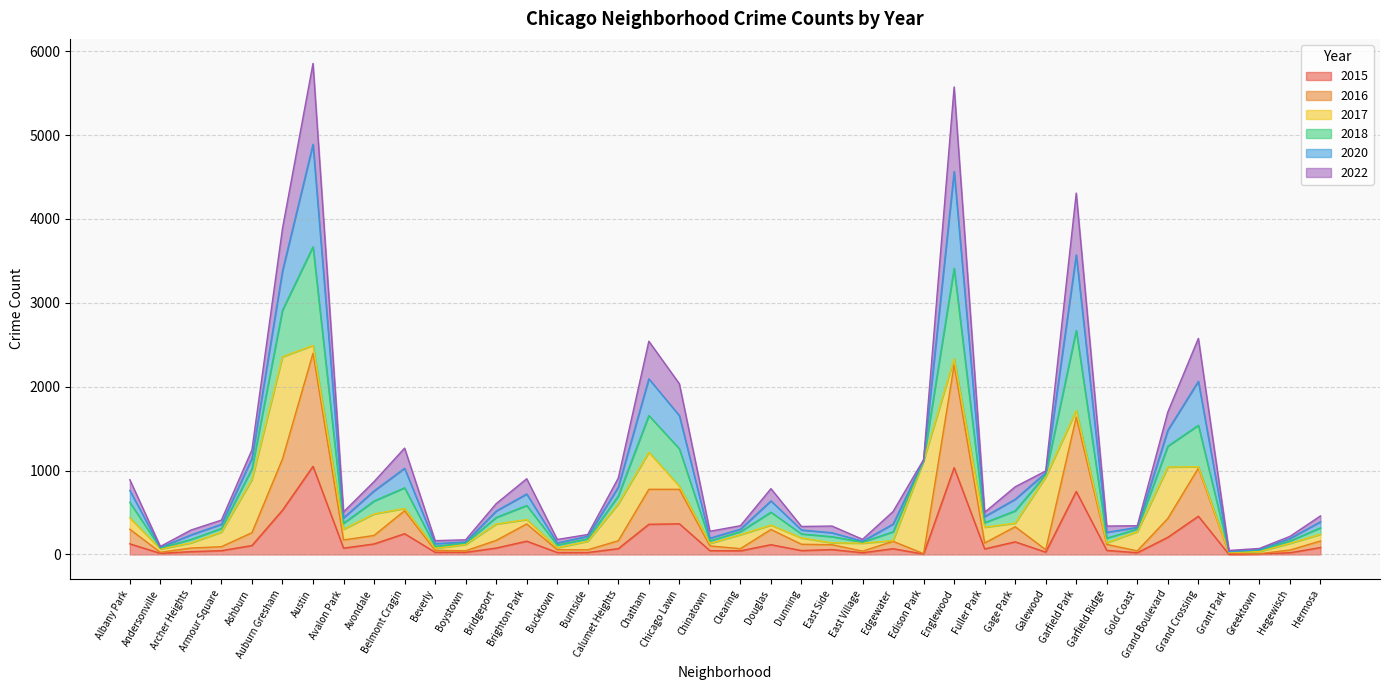

What is the difference between the 2015 values at East Side and Bridgeport?

18